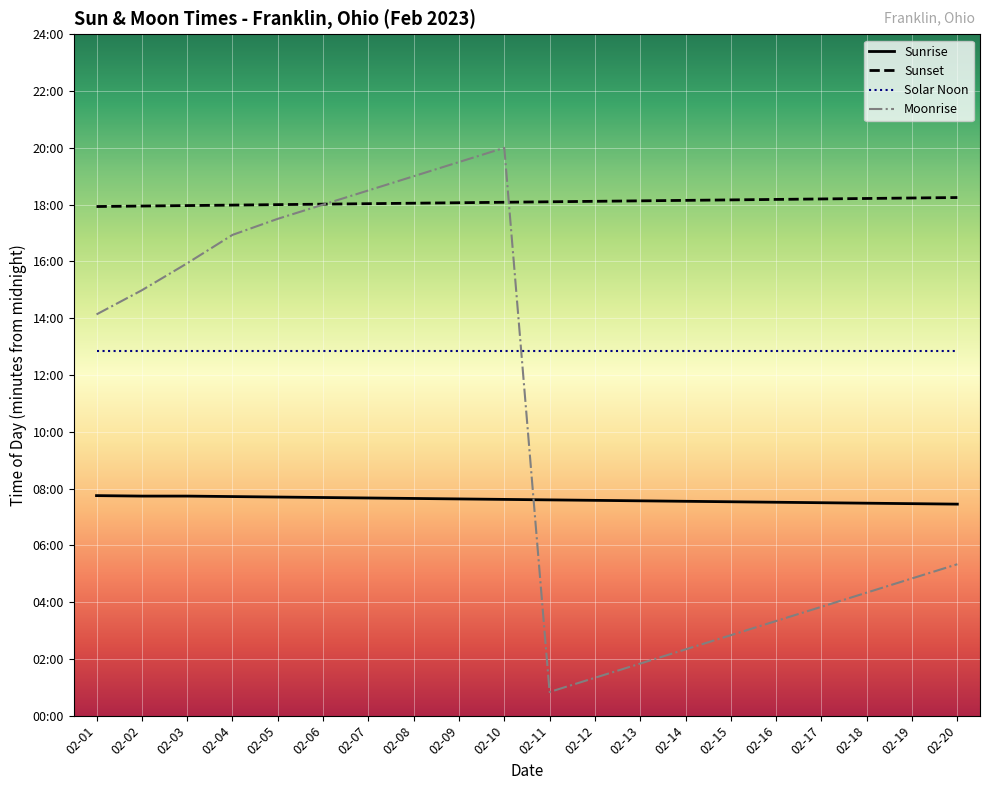

True or false: Sunset and Solar Noon intersect in this chart.

False